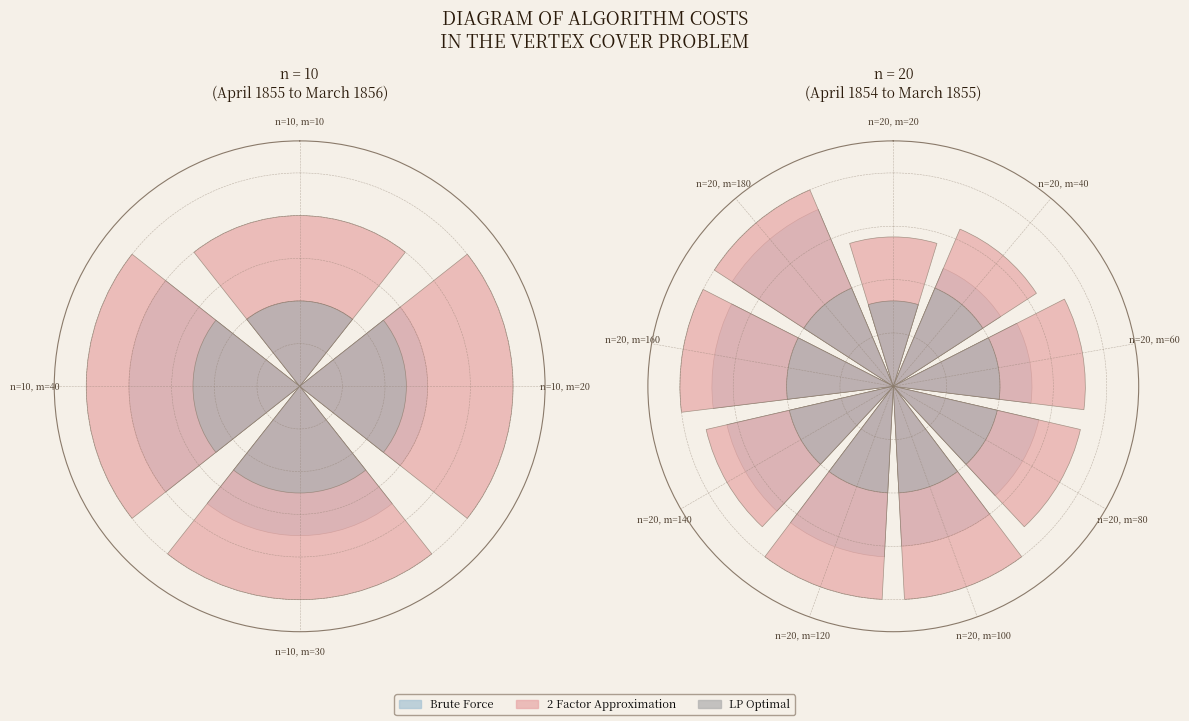

Which has a higher value, n=20, m=60 or n=20, m=80?

n=20, m=80